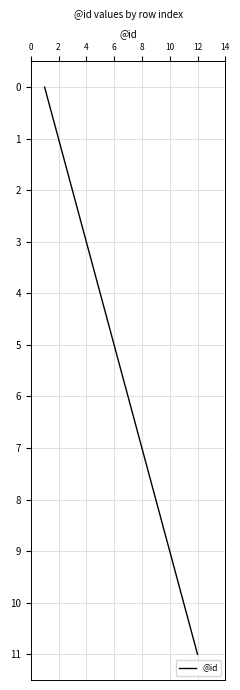

Reading right to left, list all the values displayed in this chart.

11	10	9	8	7	6	5	4	3	2	1	0